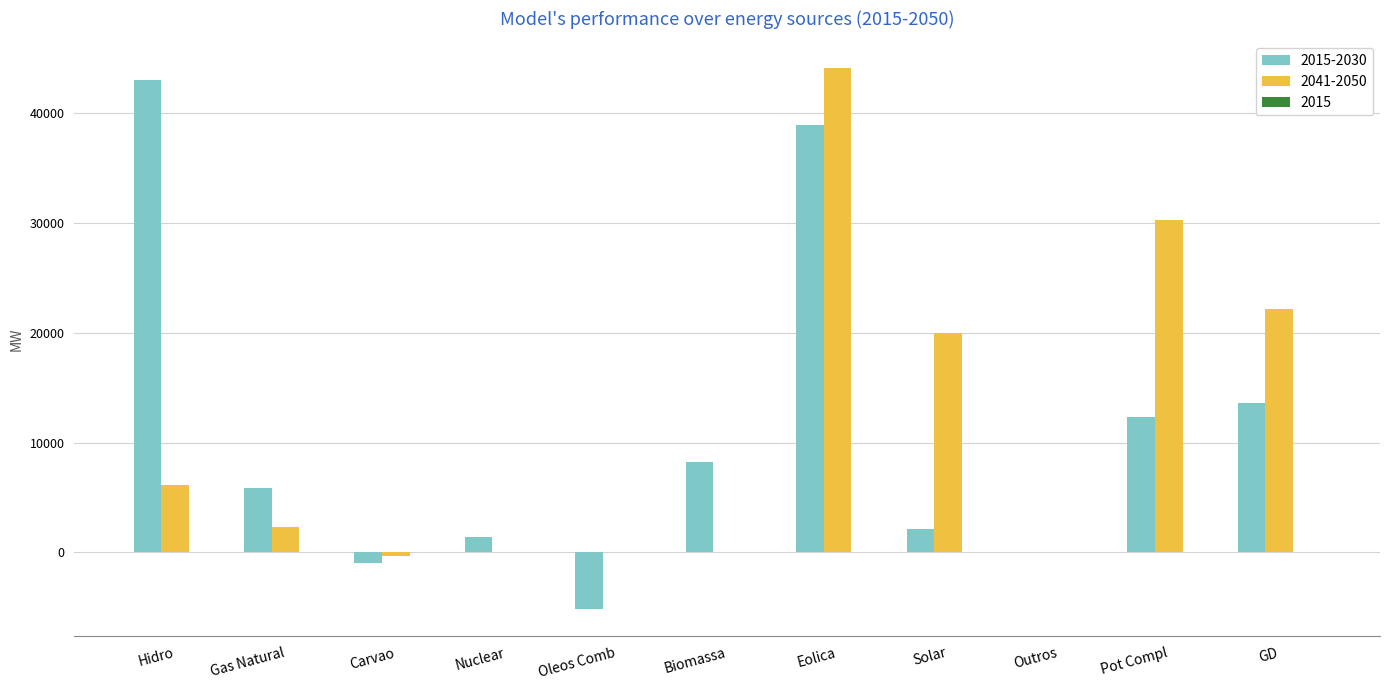

Reading left to right, what are all the values shown in this chart?

2015-2030: Hidro=43082	Gas Natural=5897	Carvao=-922	Nuclear=1405	Oleos Comb=-5183	Biomassa=8251	Eolica=38923	Solar=2149	Outros=0	Pot Compl=12301	GD=13651
2041-2050: Hidro=6118	Gas Natural=2287	Carvao=-340	Nuclear=0	Oleos Comb=0	Biomassa=0	Eolica=44101	Solar=20000	Outros=0	Pot Compl=30285	GD=22159